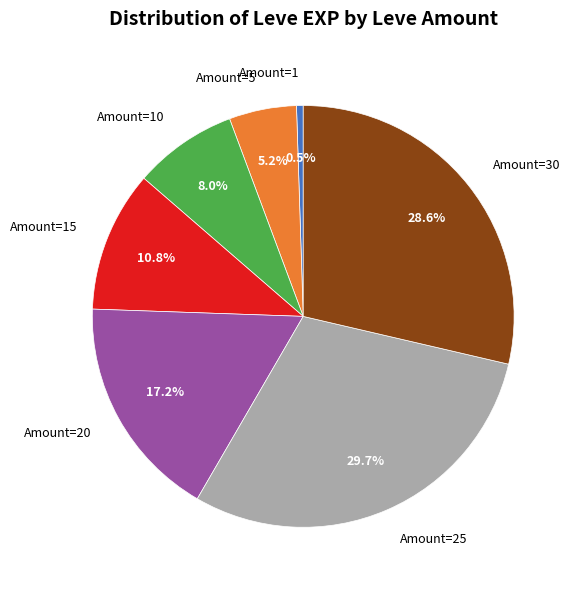

To the nearest percent, what is the average slice percentage?

14%